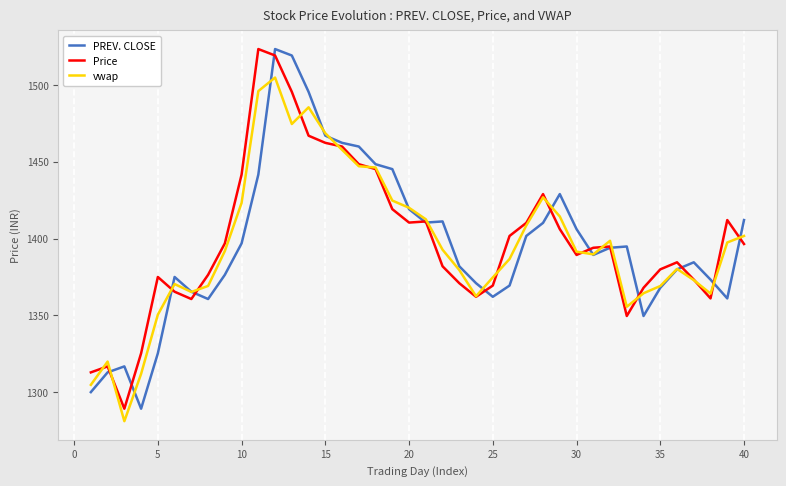

What is the minimum value for Price?

1289.3